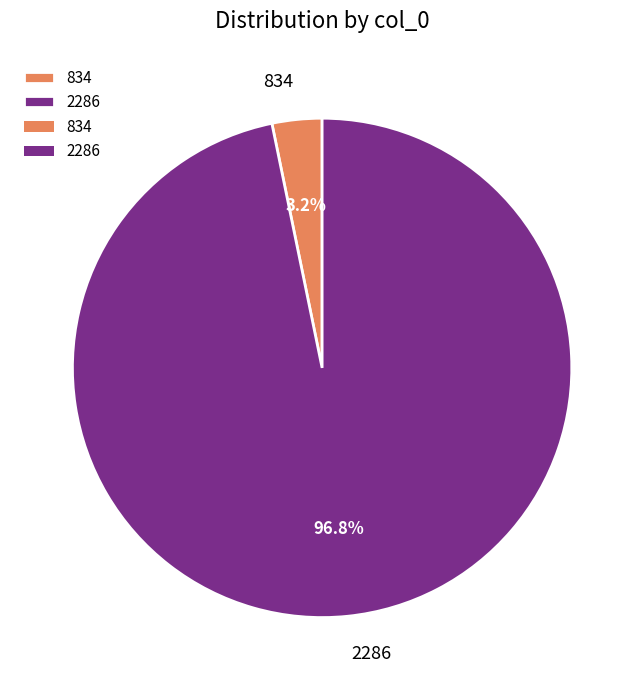

To the nearest percent, what is the average slice percentage?

50%